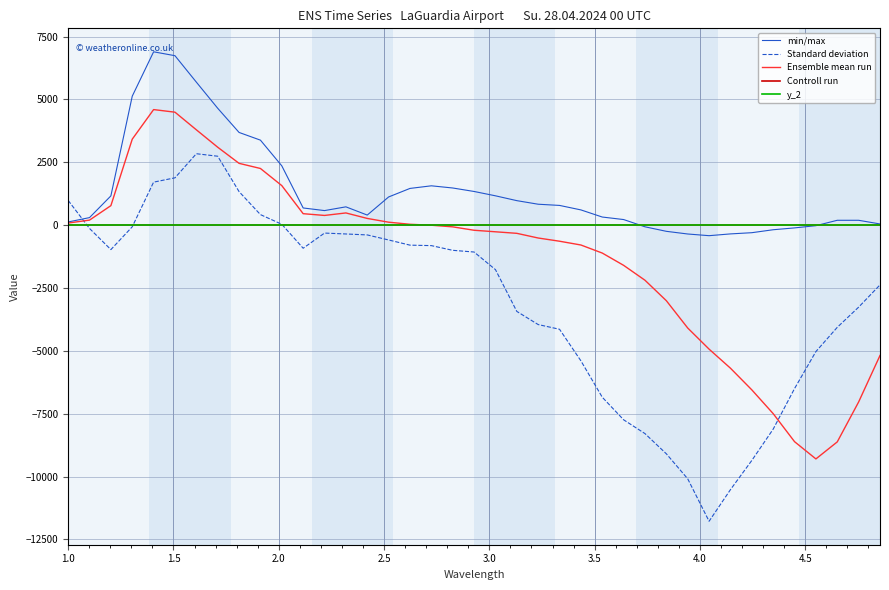

Which series ends up on top after the final intersection of min/max and Standard deviation?

min/max